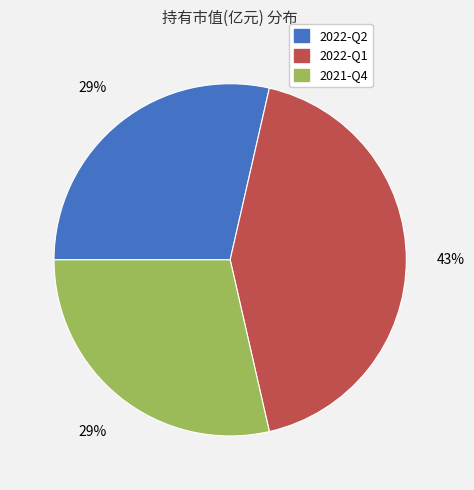

True or false: 2022-Q1 accounts for 28% of the total.

False